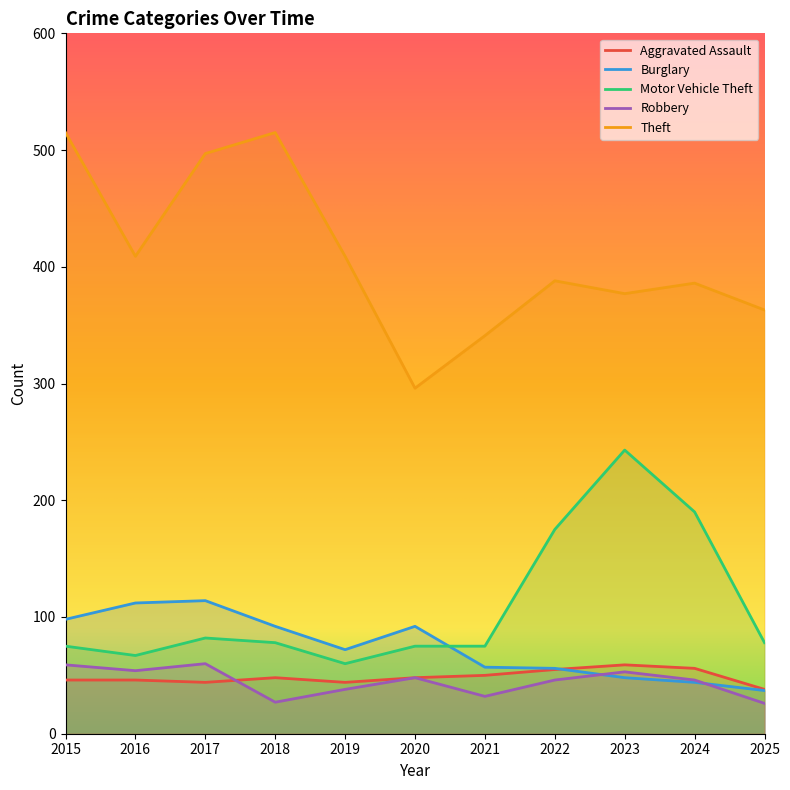

Which label corresponds to the smallest value in the chart?

2025